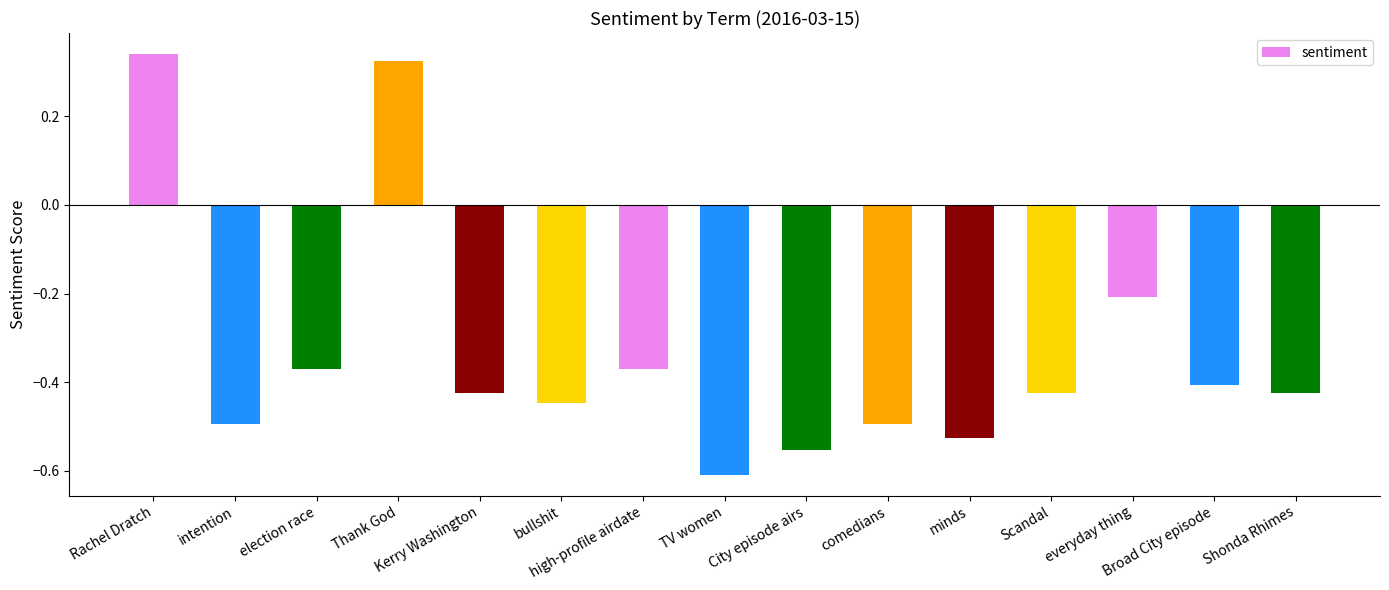

Count the number of categories in the chart.

15